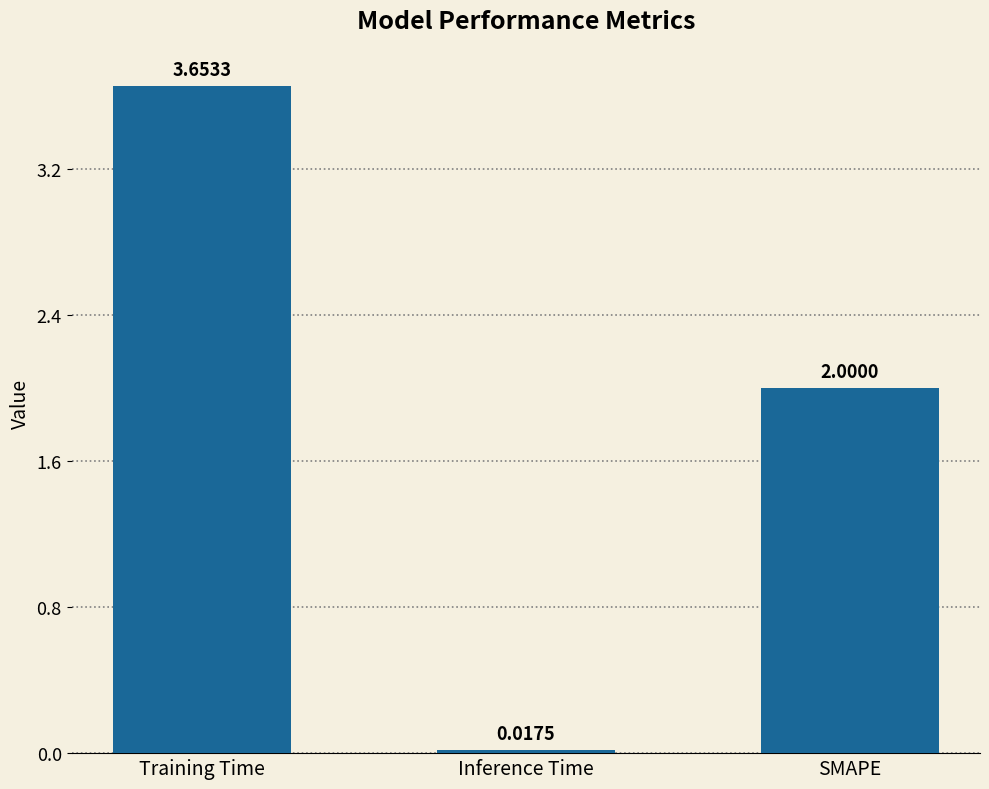

What is the label of the 2nd bar from the right?

Inference Time